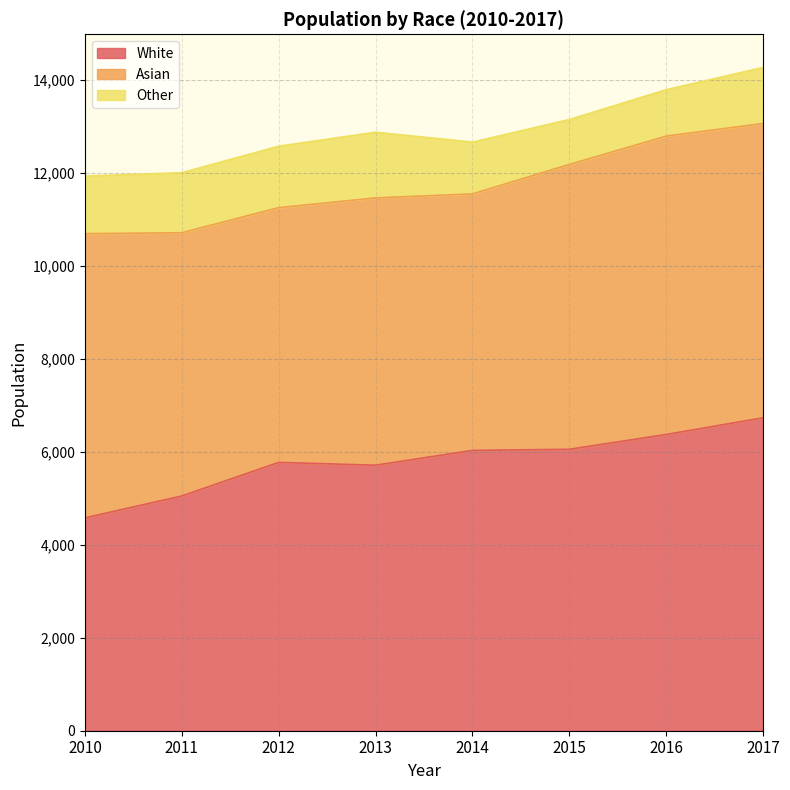

At how many categories does at least one series exceed 3371?

8